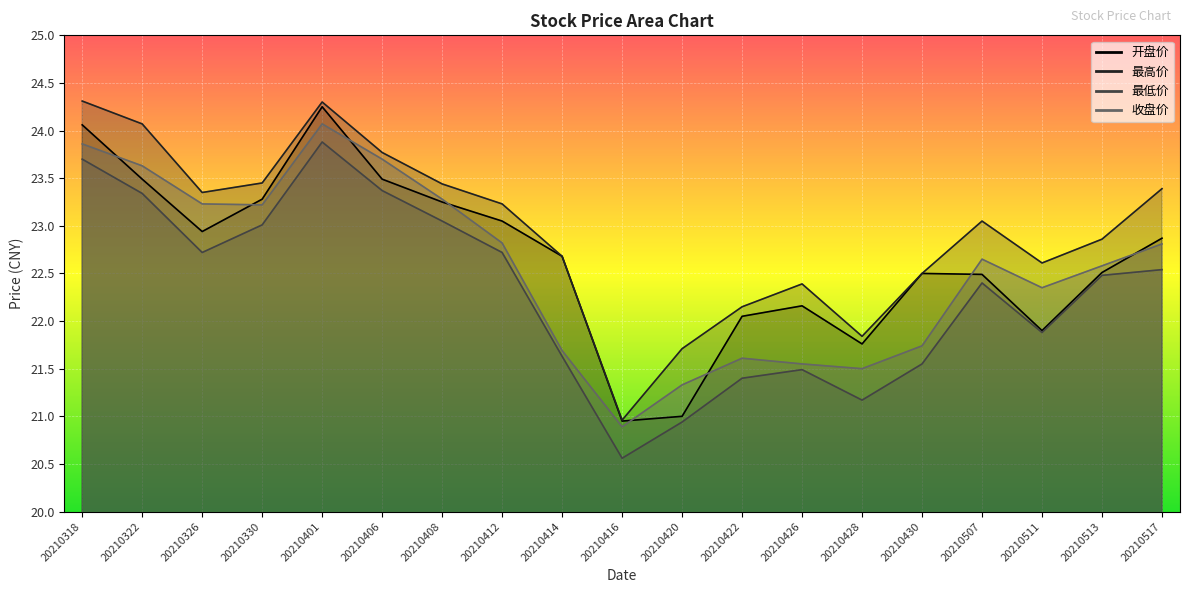

Does the chart display data point markers on the line(s)?

No